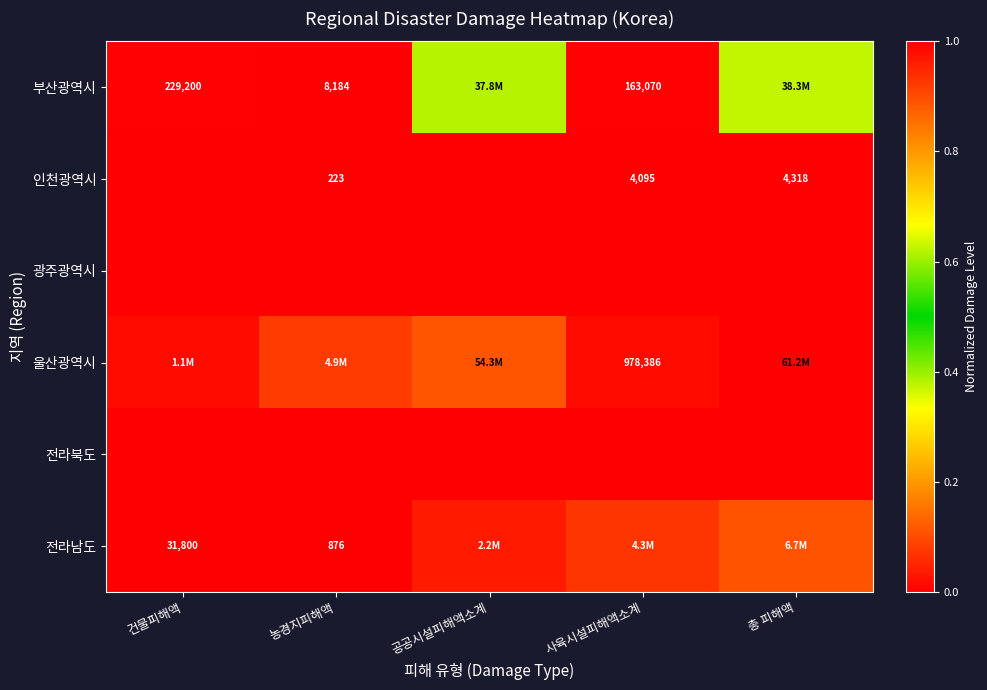

Is the value of 전라남도 at 건물피해액 greater than the value of 부산광역시 at 총 피해액?

No